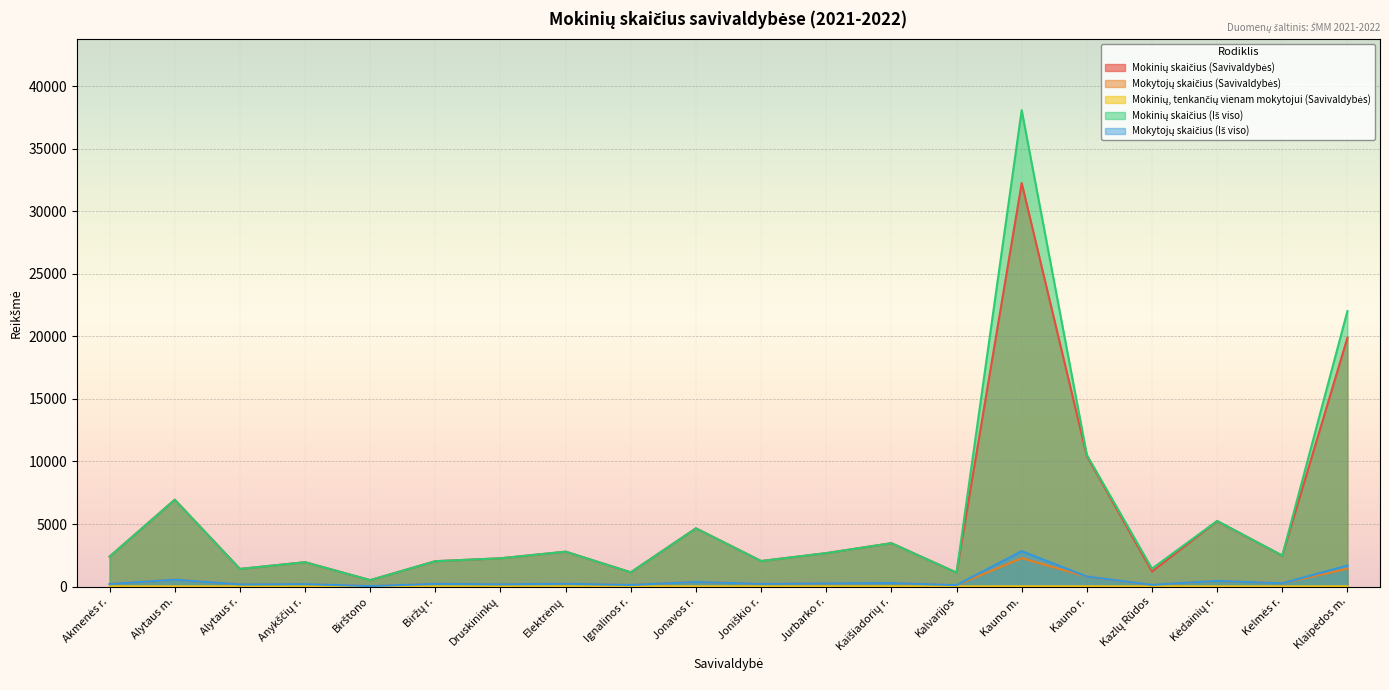

True or false: Mokinių skaičius (Savivaldybės) and Mokinių, tenkančių vienam mokytojui (Savivaldybės) intersect in this chart.

False